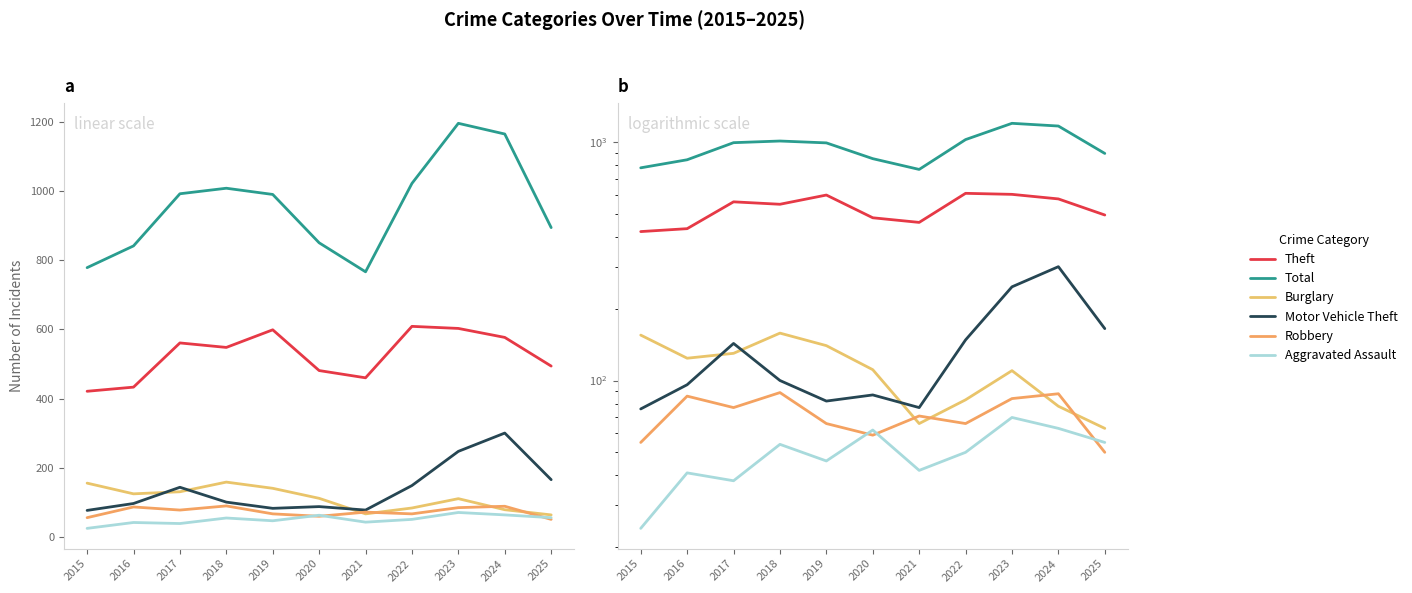

What is the difference between the Burglary values at 2020 and 2015?

44